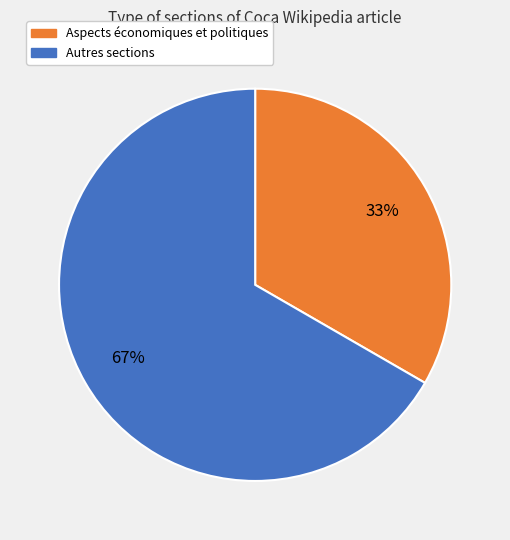

To the nearest percent, what is the average slice percentage?

50%